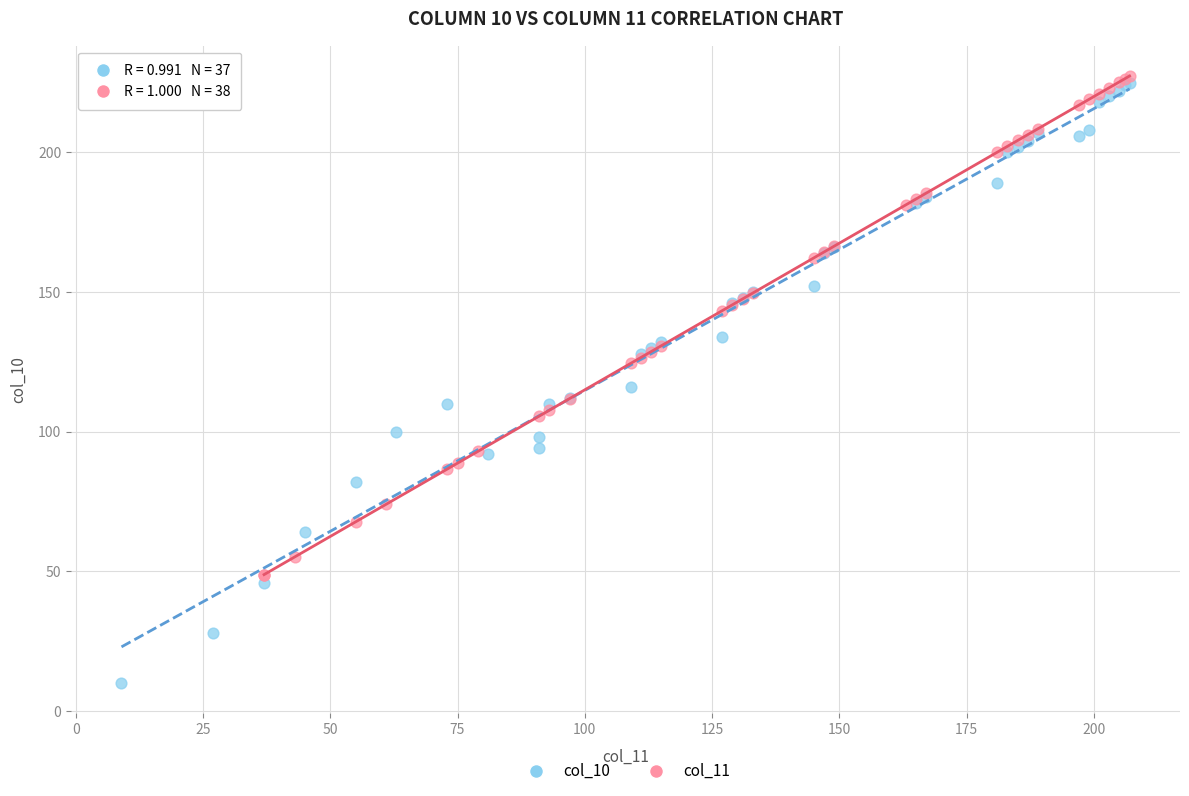

Which series contains the highest Y value?

col_11